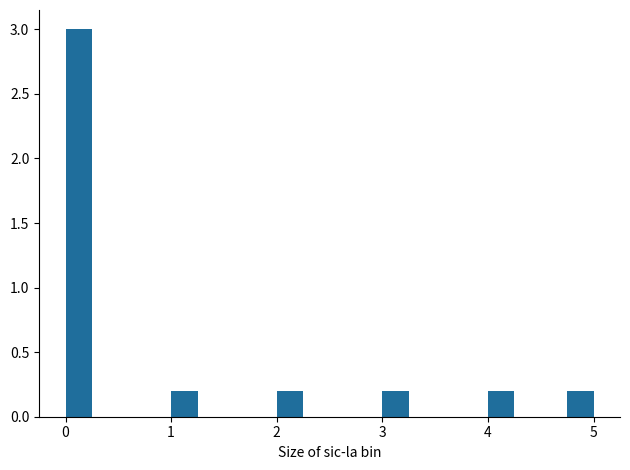

Around what value on the x-axis is the tallest bar? Give the approximate position of its centre, as read against the axis.

0.1